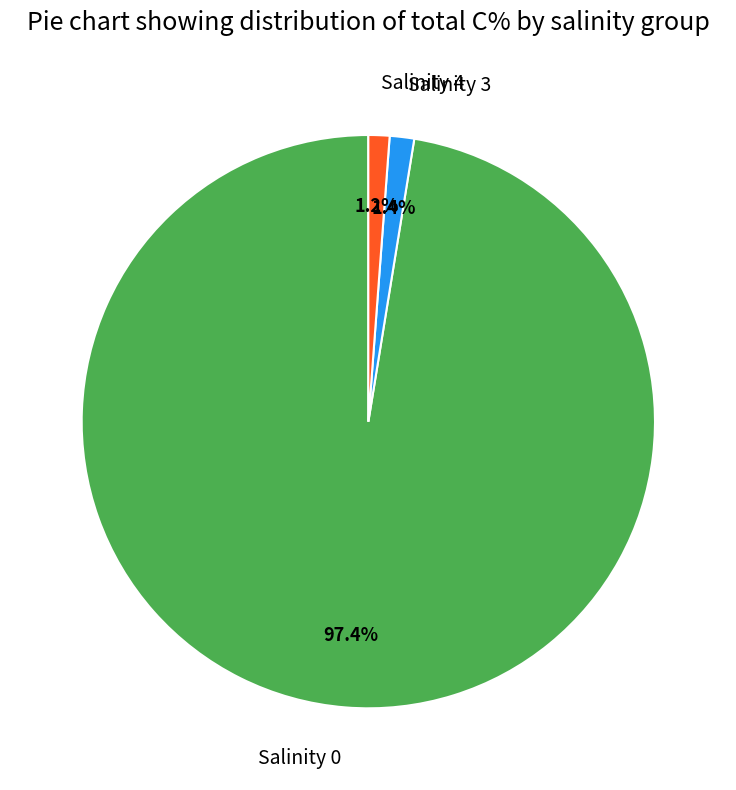

Which category has the biggest portion of the pie?

Salinity 0